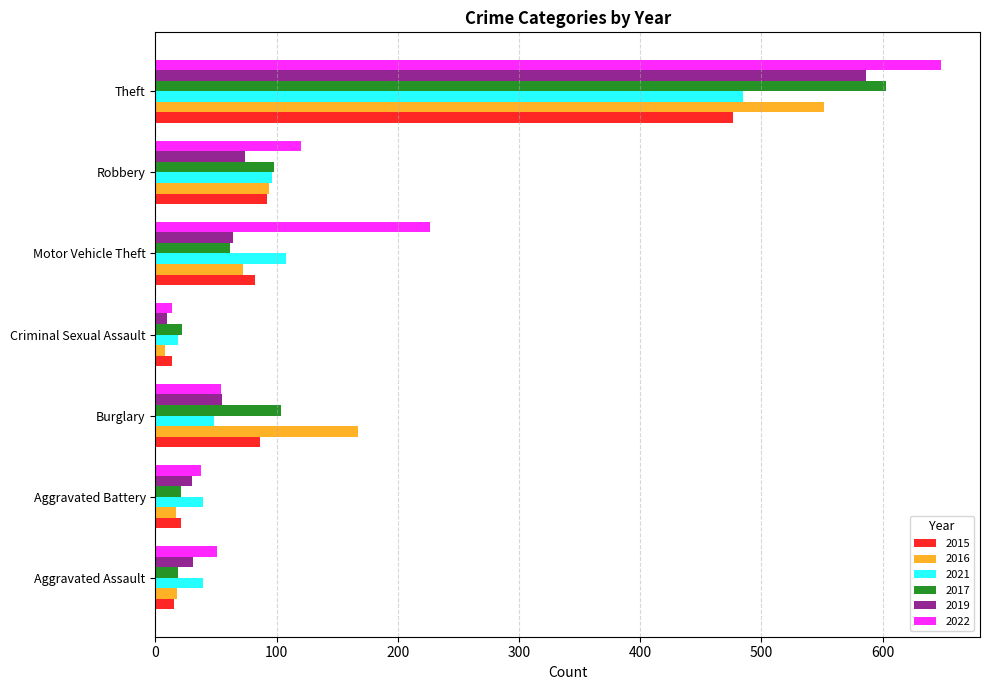

List the series in order of their peak value, lowest first.

2015, 2021, 2016, 2019, 2017, 2022